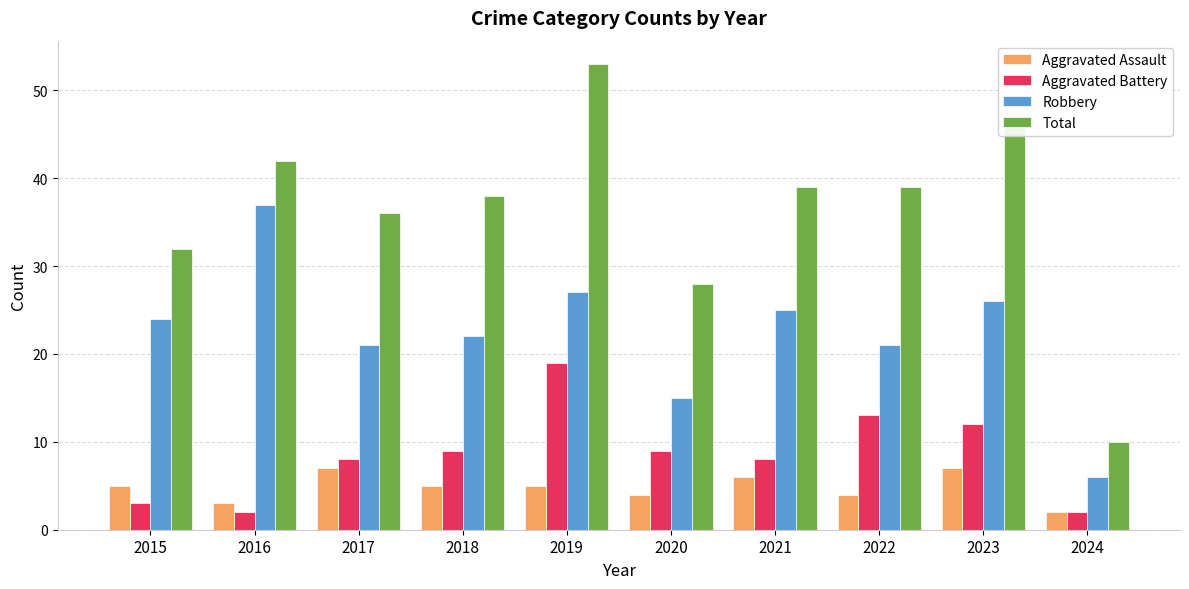

What is the maximum value shown in the chart?

53